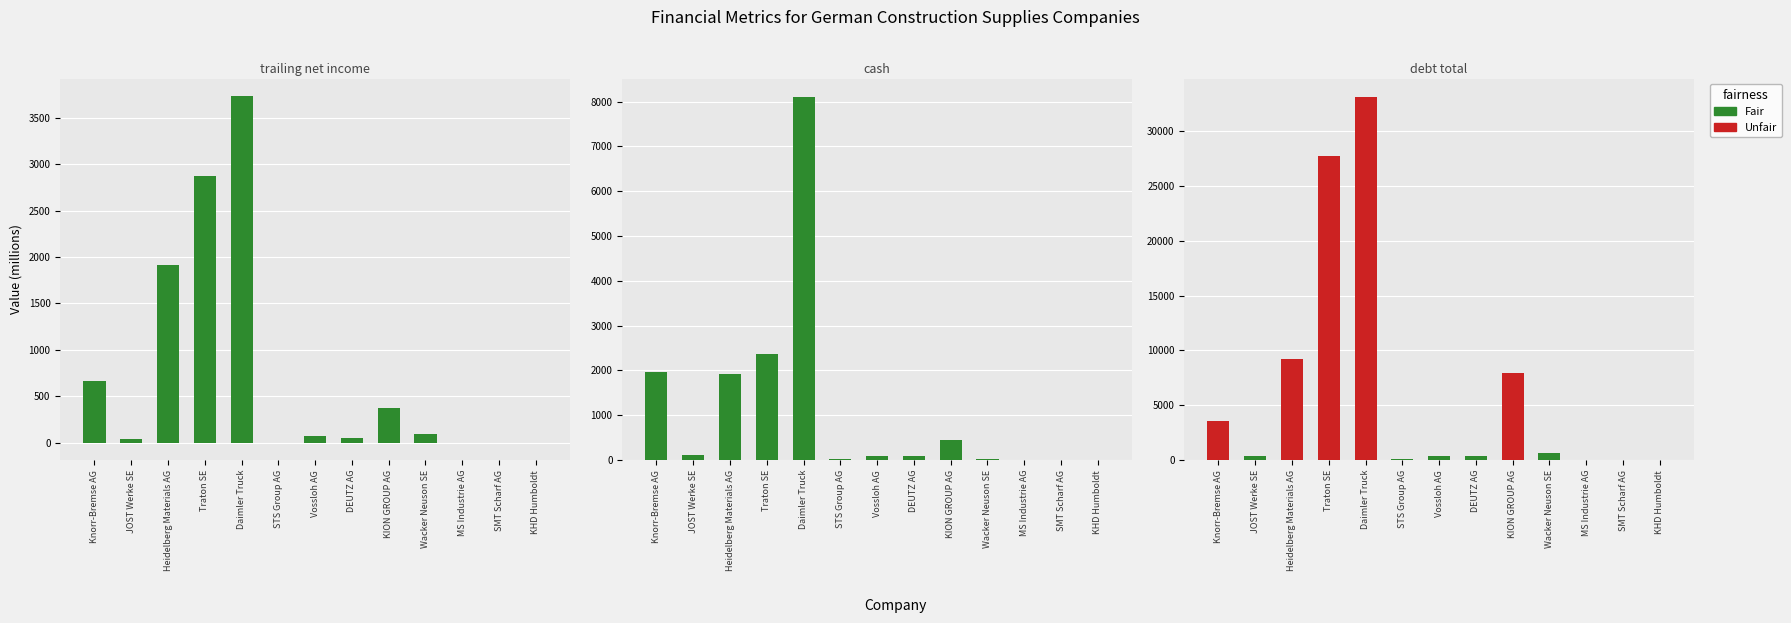

Is the value of trailing_net_income at Wacker Neuson SE greater than the value of debt_total at KHD Humboldt?

Yes